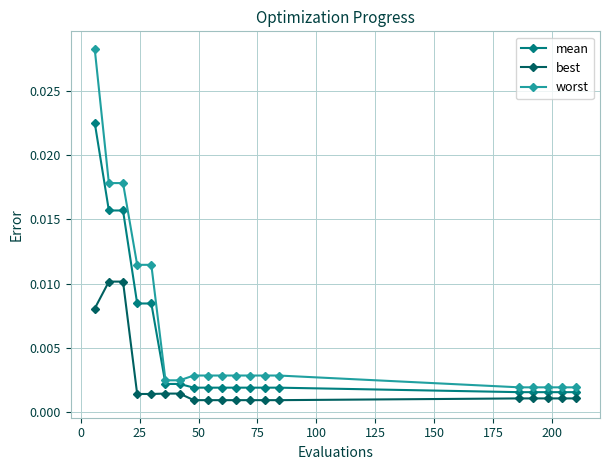

Rank the series by their maximum value, from highest to lowest.

worst, mean, best